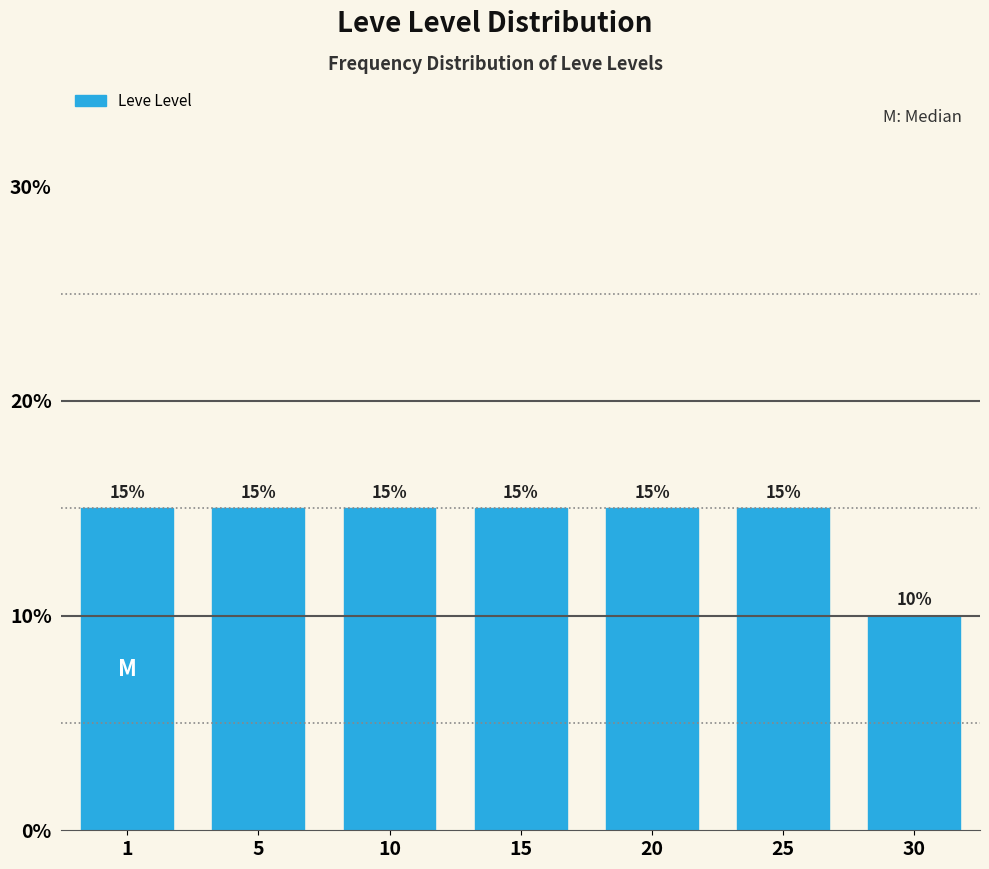

Reading left to right, list all the values displayed in this chart.

1=15	5=15	10=15	15=15	20=15	25=15	30=10